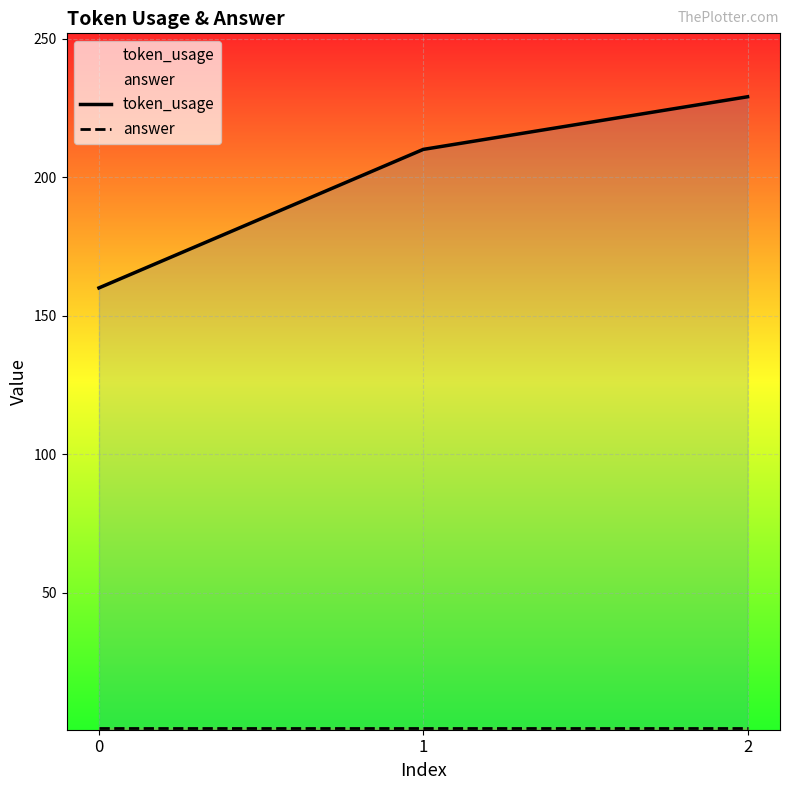

What is the average value of the answer series?

1